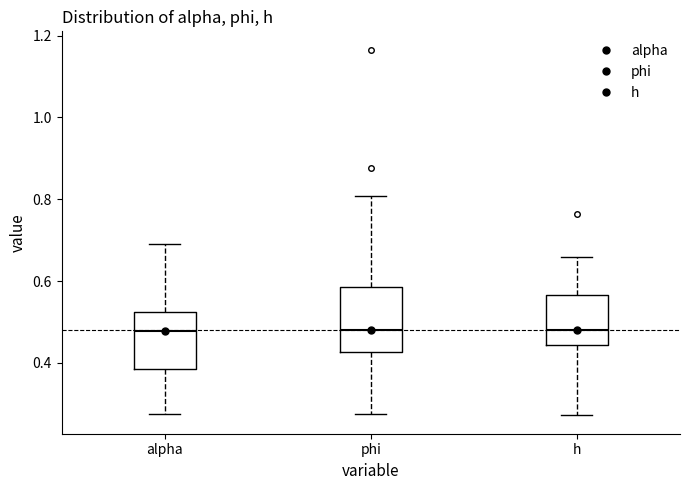

Reading left to right, read every box against the y-axis: the position of its median line, the range the box covers, and the ends of its whiskers. The values are not printed on the chart, so give them approximately, as read against the axis.

alpha: median 0.48, box 0.38 to 0.52, whiskers 0.28 to 0.70
phi: median 0.48, box 0.42 to 0.58, whiskers 0.28 to 0.80
h: median 0.48, box 0.44 to 0.56, whiskers 0.28 to 0.66